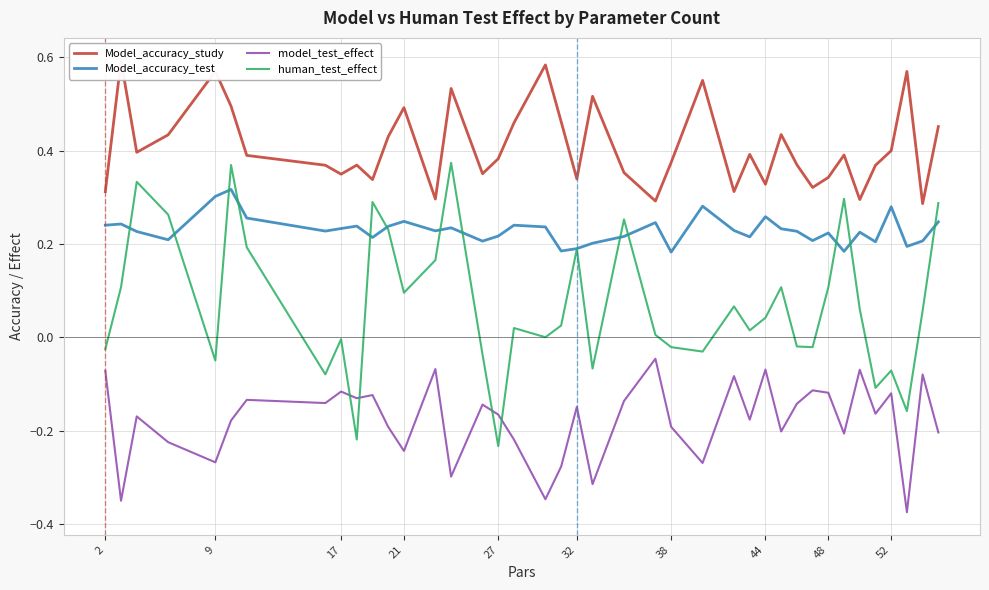

Is it true that human_test_effect equals -0.0 at 52?

False